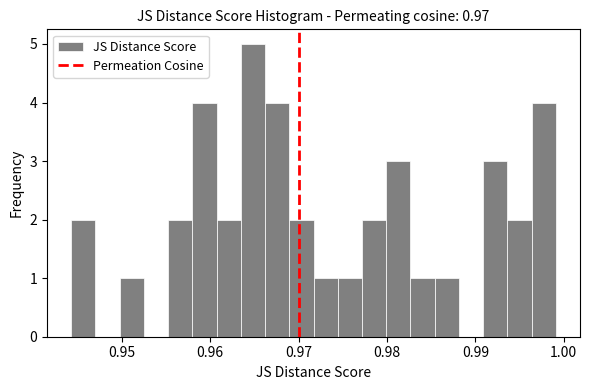

Read against the x-axis, roughly where is the centre of the tallest bar?

0.965